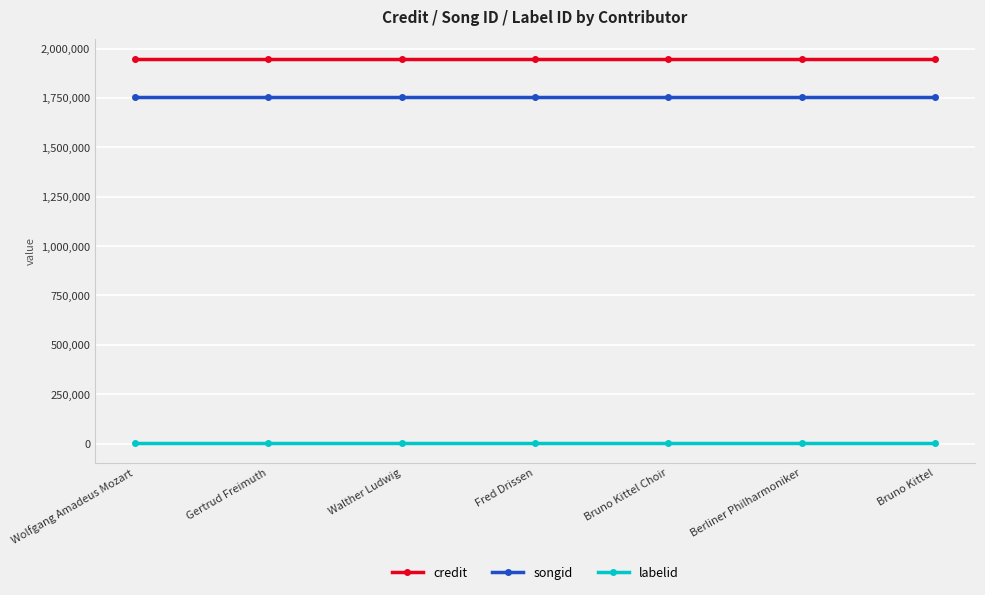

List the series in order of their peak value, highest first.

credit, songid, labelid